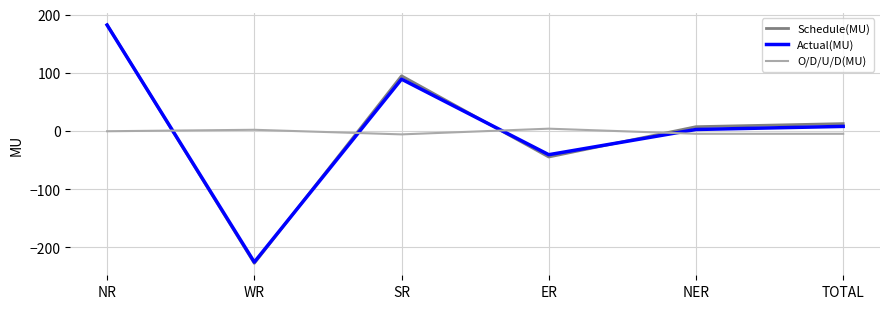

What value does the O/D/U/D(MU) series have at SR?

-5.8